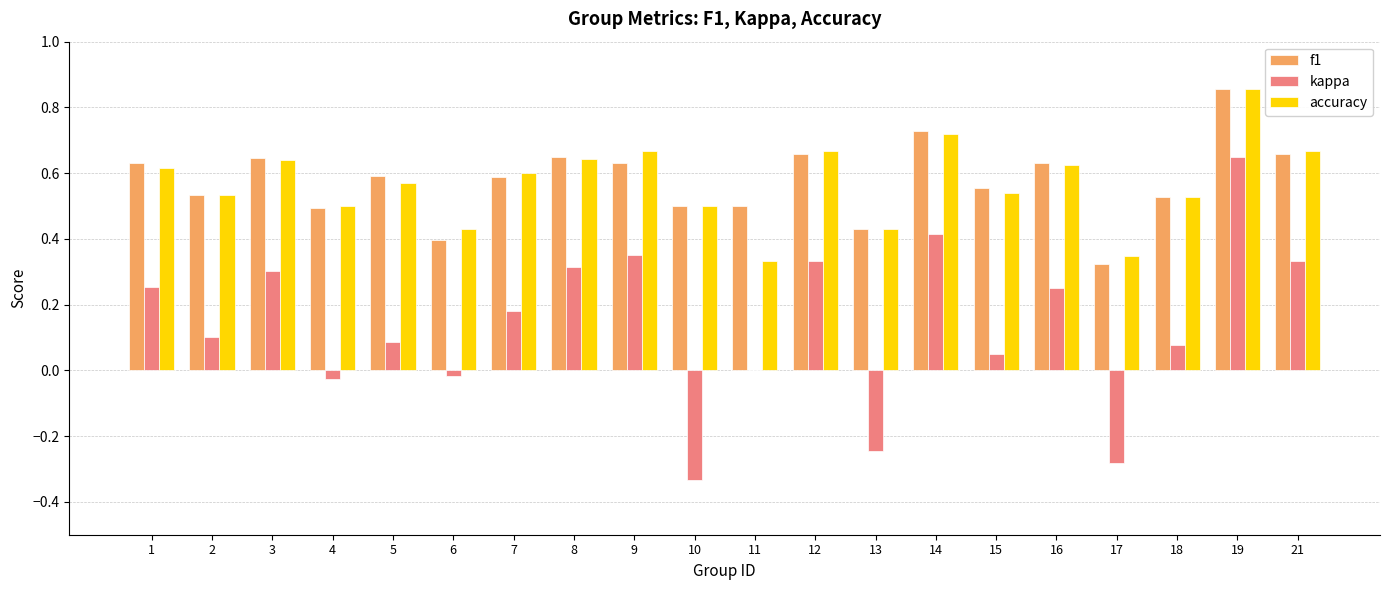

What is the sum of the f1 values at 19 and 8?

1.5